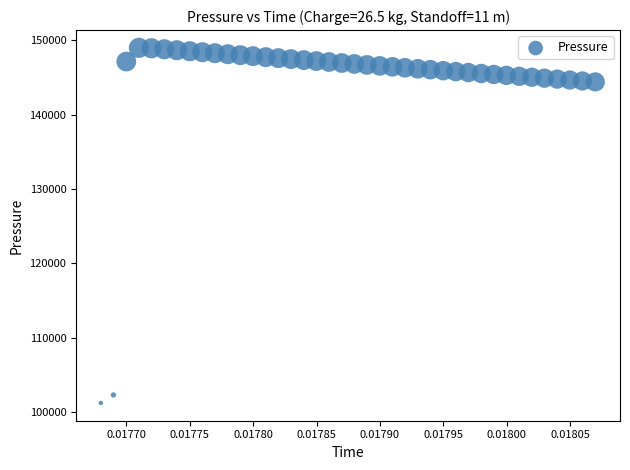

How many points are shown in the scatter plot?

40